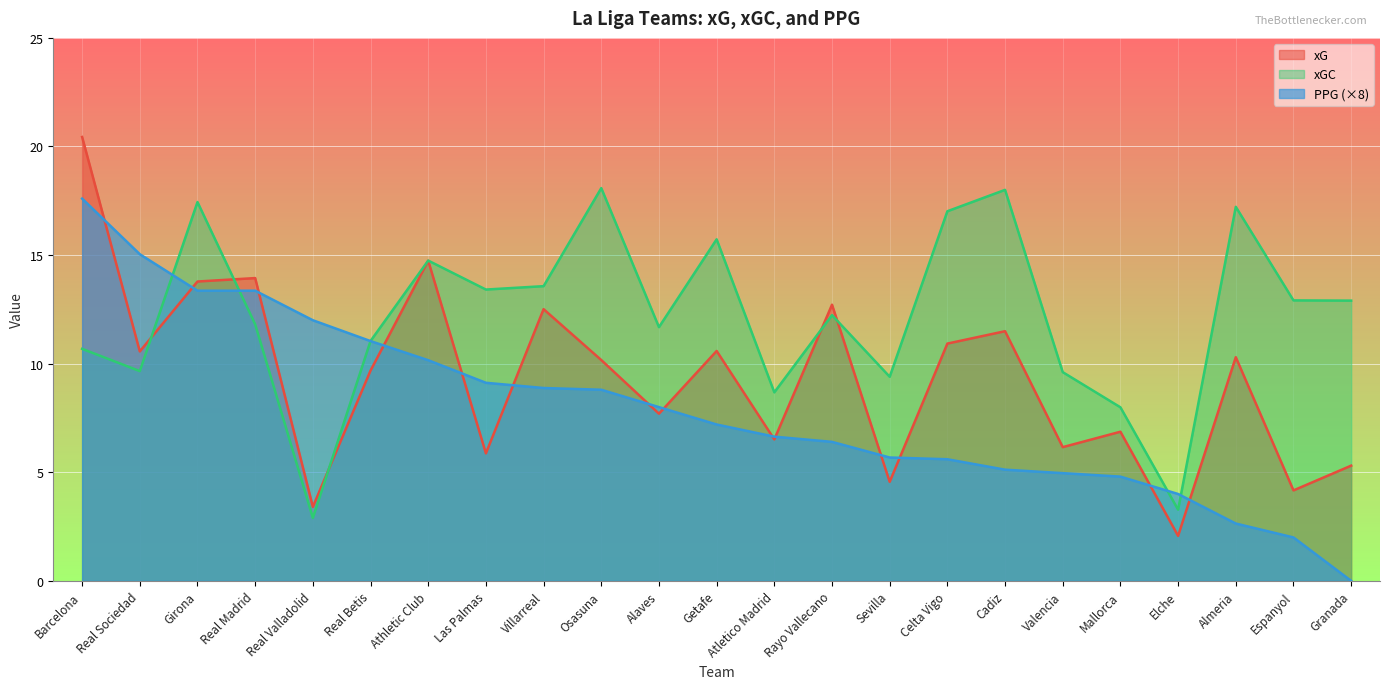

Reading left to right, what are all the values shown in this chart?

xG: Barcelona=20.4	Real Sociedad=10.6	Girona=13.8	Real Madrid=13.9	Real Valladolid=3.4	Real Betis=9.7	Athletic Club=14.7	Las Palmas=5.9	Villarreal=12.5	Osasuna=10.2	Alaves=7.7	Getafe=10.6	Atletico Madrid=6.5	Rayo Vallecano=12.7	Sevilla=4.6	Celta Vigo=10.9	Cadiz=11.5	Valencia=6.2	Mallorca=6.9	Elche=2.1	Almeria=10.3	Espanyol=4.2	Granada=5.3
xGC: Barcelona=10.7	Real Sociedad=9.7	Girona=17.4	Real Madrid=11.8	Real Valladolid=2.9	Real Betis=11.0	Athletic Club=14.7	Las Palmas=13.4	Villarreal=13.6	Osasuna=18.1	Alaves=11.7	Getafe=15.7	Atletico Madrid=8.7	Rayo Vallecano=12.2	Sevilla=9.4	Celta Vigo=17.0	Cadiz=18.0	Valencia=9.6	Mallorca=8.0	Elche=3.3	Almeria=17.2	Espanyol=12.9	Granada=12.9
PPG: Barcelona=17.6	Real Sociedad=15.0	Girona=13.4	Real Madrid=13.4	Real Valladolid=12.0	Real Betis=11.0	Athletic Club=10.2	Las Palmas=9.1	Villarreal=8.9	Osasuna=8.8	Alaves=8.0	Getafe=7.2	Atletico Madrid=6.6	Rayo Vallecano=6.4	Sevilla=5.7	Celta Vigo=5.6	Cadiz=5.1	Valencia=5.0	Mallorca=4.8	Elche=4.0	Almeria=2.6	Espanyol=2.0	Granada=0.0